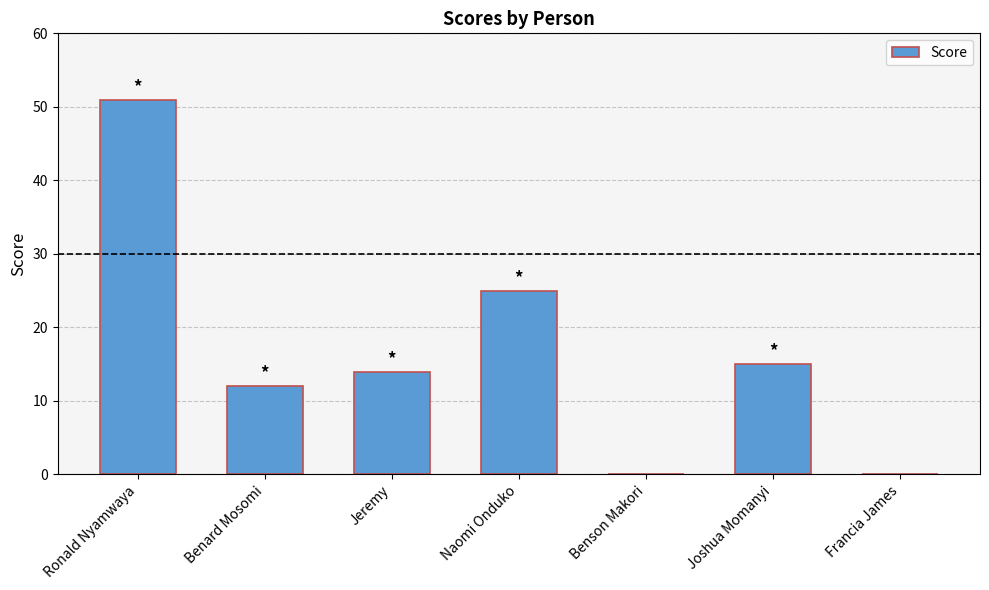

Is it true that the value at Benard Mosomi is 12?

True